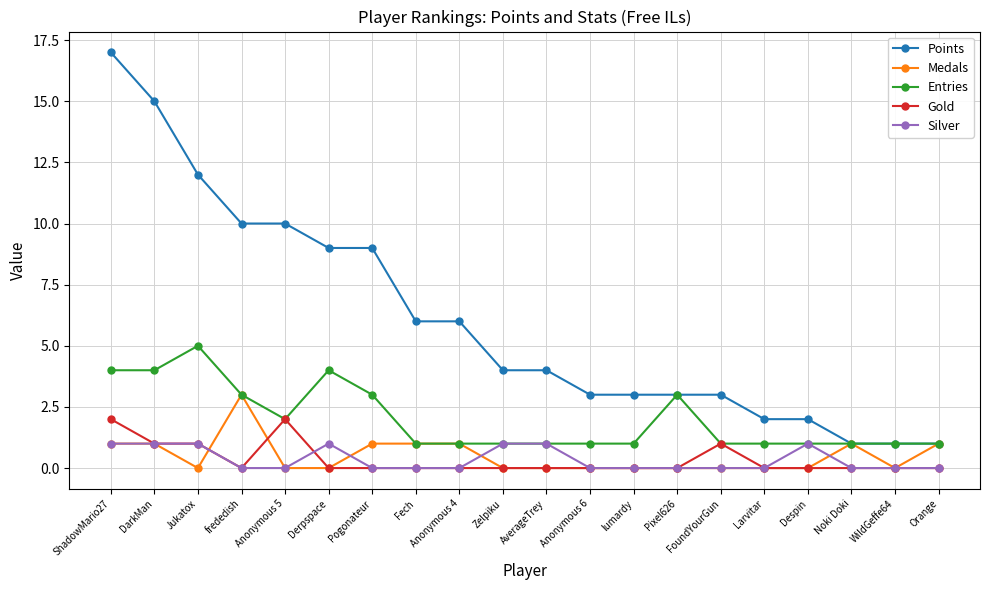

Which series changed the most between DarkMan and FoundYourGun?

Points